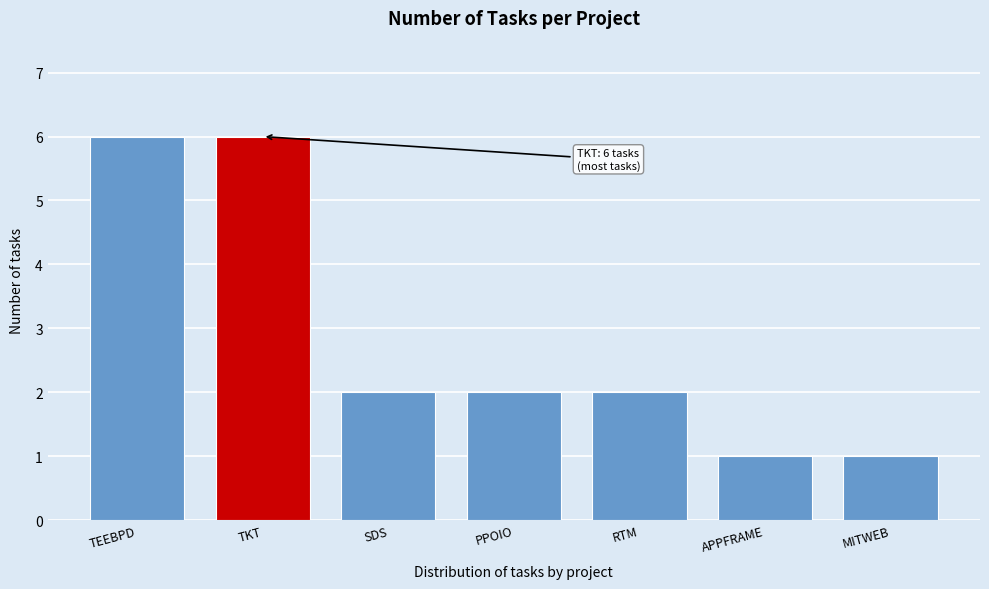

Reading left to right, list all the values displayed in this chart.

TEEBPD=6	TKT=6	SDS=2	PPOIO=2	RTM=2	APPFRAME=1	MITWEB=1